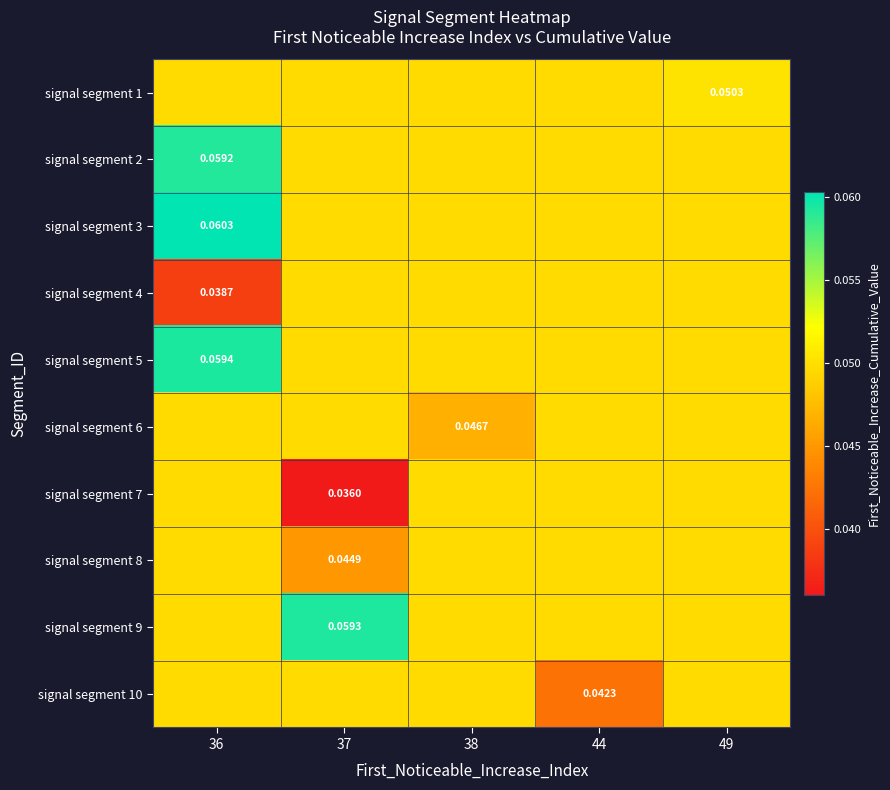

The value of signal segment 8 at 44 is 0.0. True or false?

True